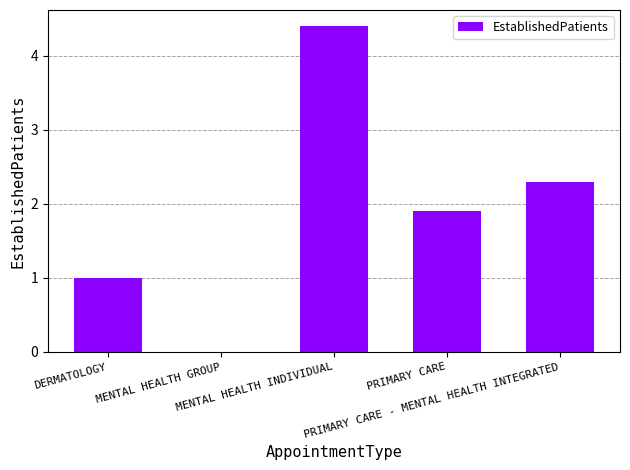

At which category does the chart reach its peak across all series?

MENTAL HEALTH INDIVIDUAL